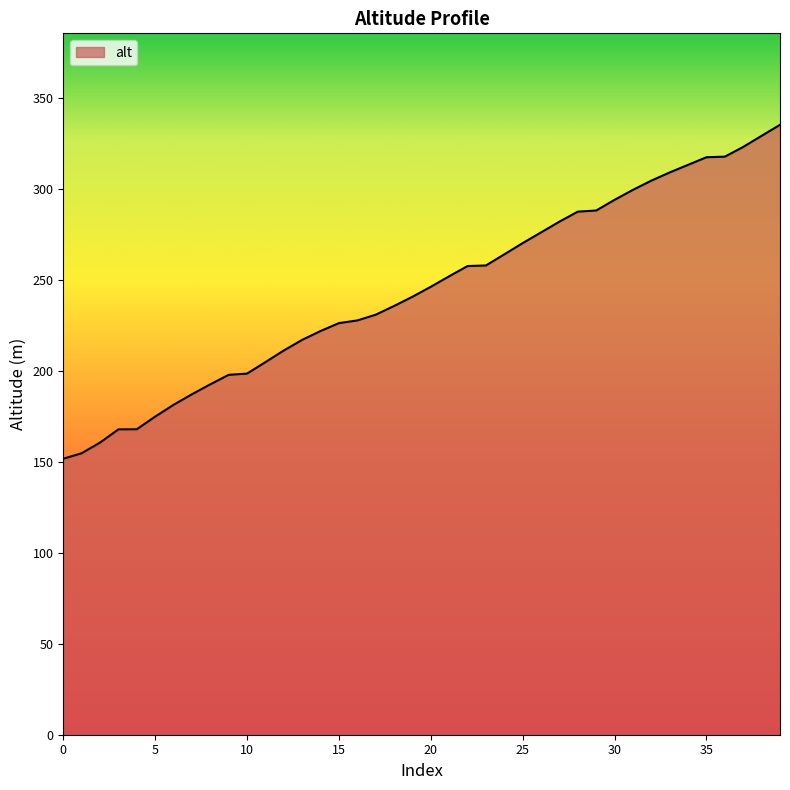

What is the maximum value shown in the chart?

335.0